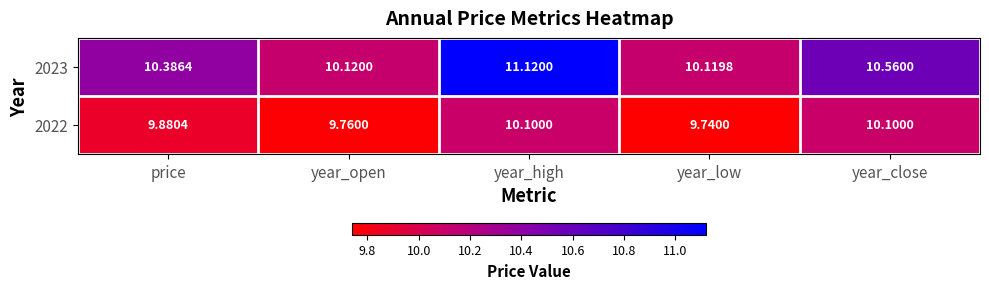

At which category is the sum across all series the highest?

year_high